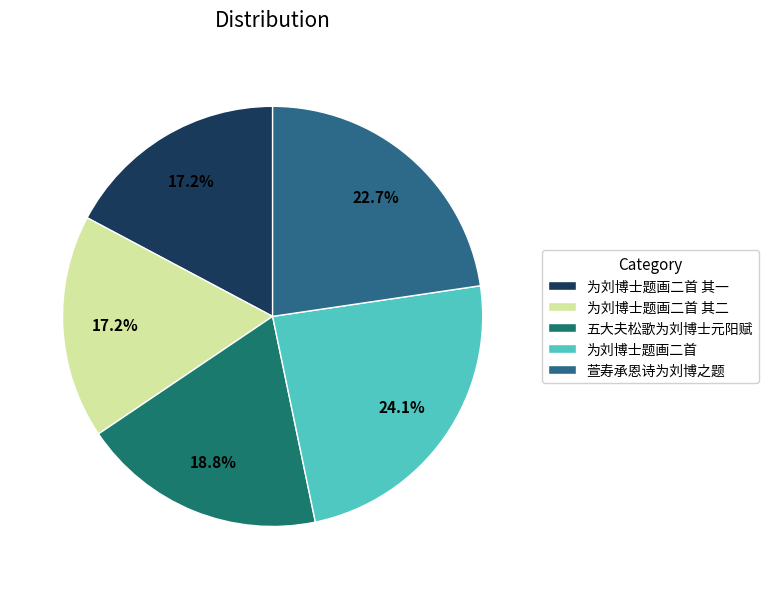

What is the largest slice in the pie chart?

为刘博士题画二首